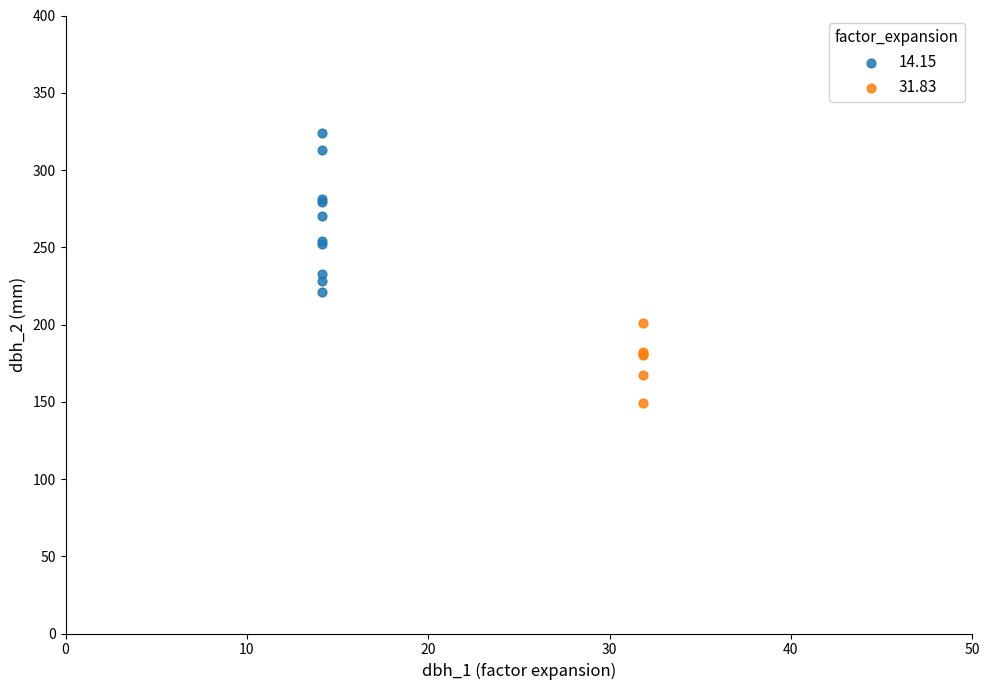

Which series contains the lowest Y value?

31.83